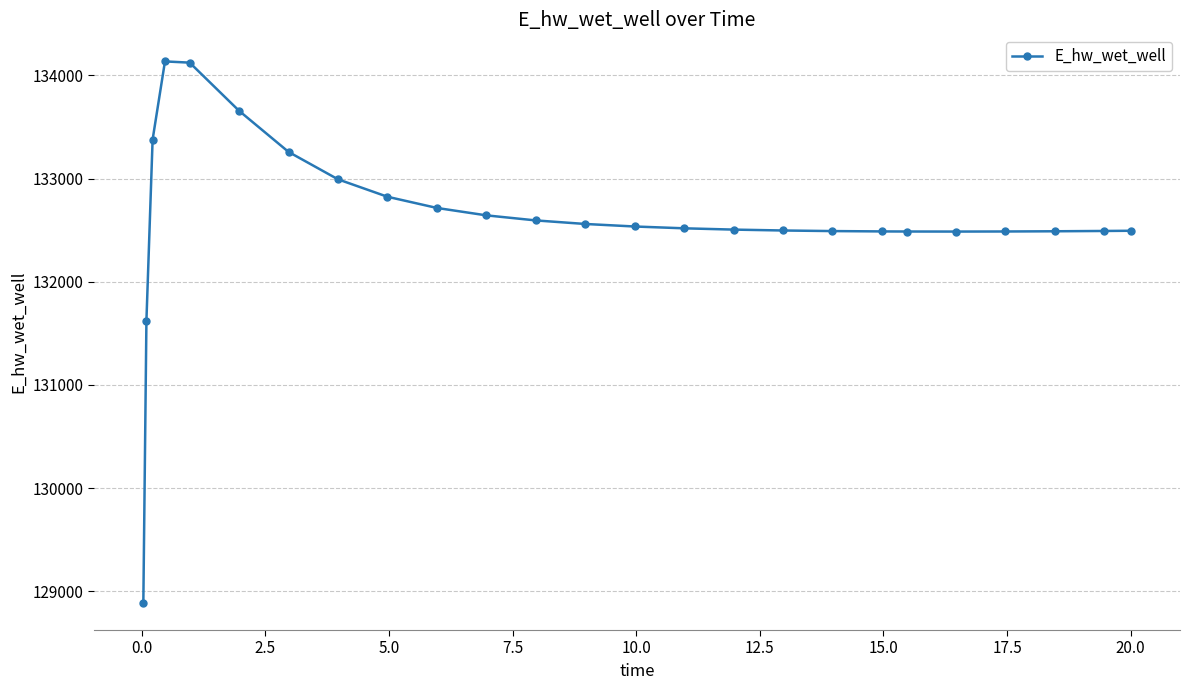

What is the maximum value shown in the chart?

134135.4